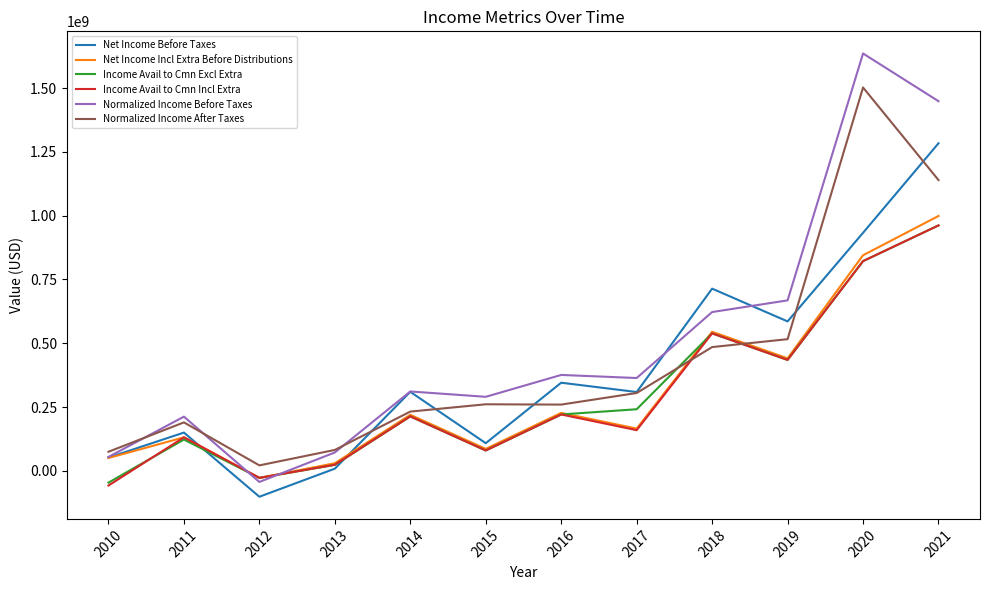

Which series changed the most between 2011 and 2018?

Net Income Before Taxes